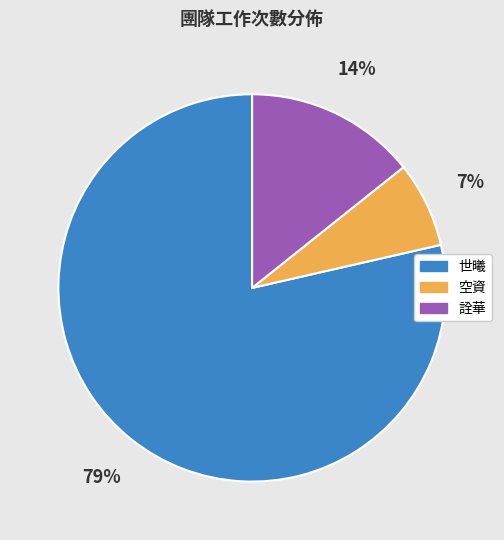

Combined, do 詮華 and 空資 account for over 50%?

No